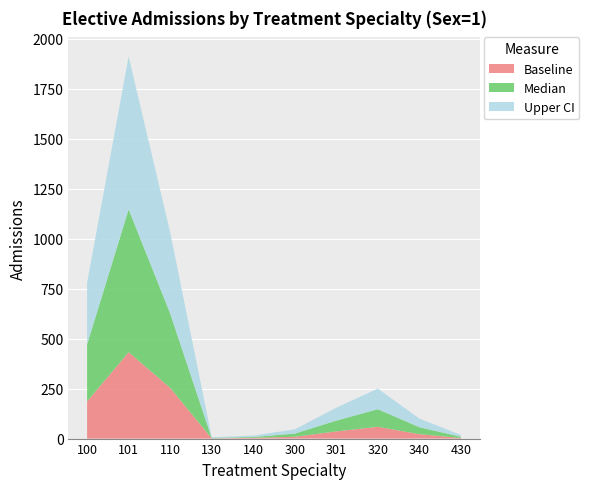

Reading left to right, transcribe all the data shown in this chart.

baseline: 100=186.0	101=432.0	110=254.0	130=1.0	140=4.0	300=9.0	301=36.0	320=59.0	340=22.0	430=3.0
median: 100=285.5	101=714.5	110=372.0	130=2.0	140=4.0	300=16.0	301=54.0	320=88.0	340=35.0	430=6.0
upr_ci: 100=308.0	101=764.5	110=405.5	130=4.0	140=7.0	300=21.0	301=64.5	320=103.0	340=43.0	430=9.0